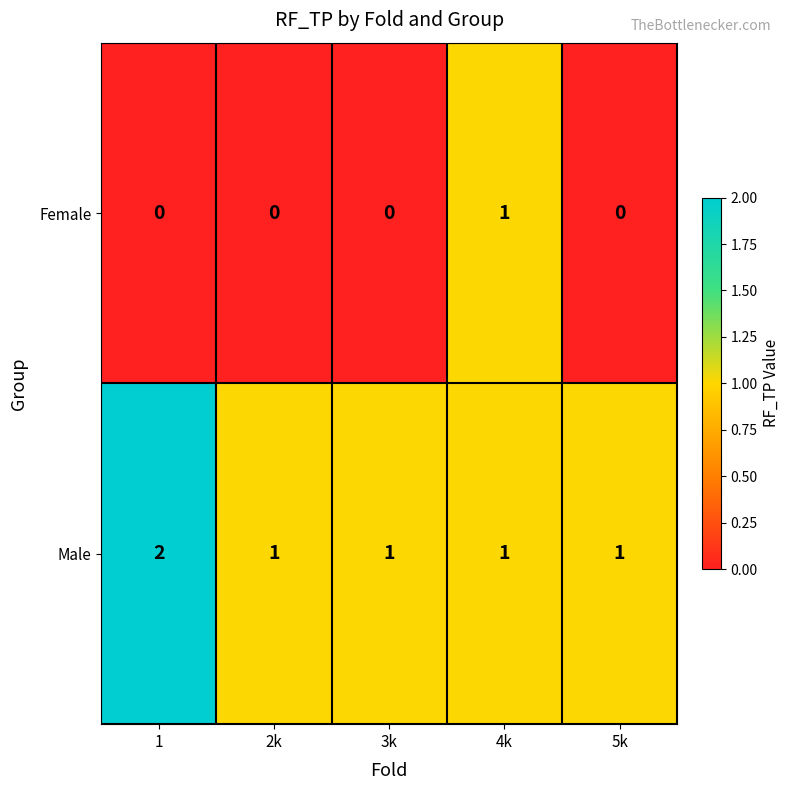

Which series has the largest total across all categories?

Male